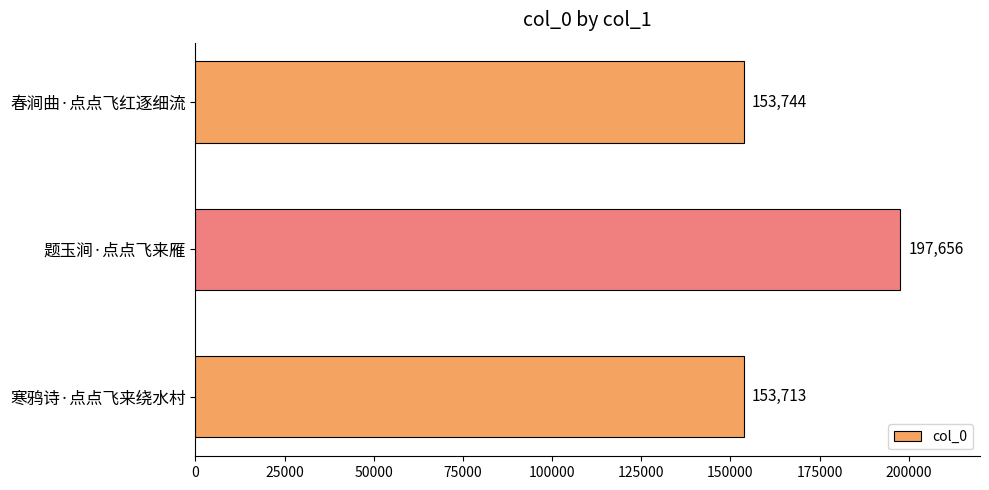

Reading bottom to top, what are all the values shown in this chart?

寒鸦诗·点点飞来绕水村=153713	题玉涧·点点飞来雁=197656	春涧曲·点点飞红逐细流=153744